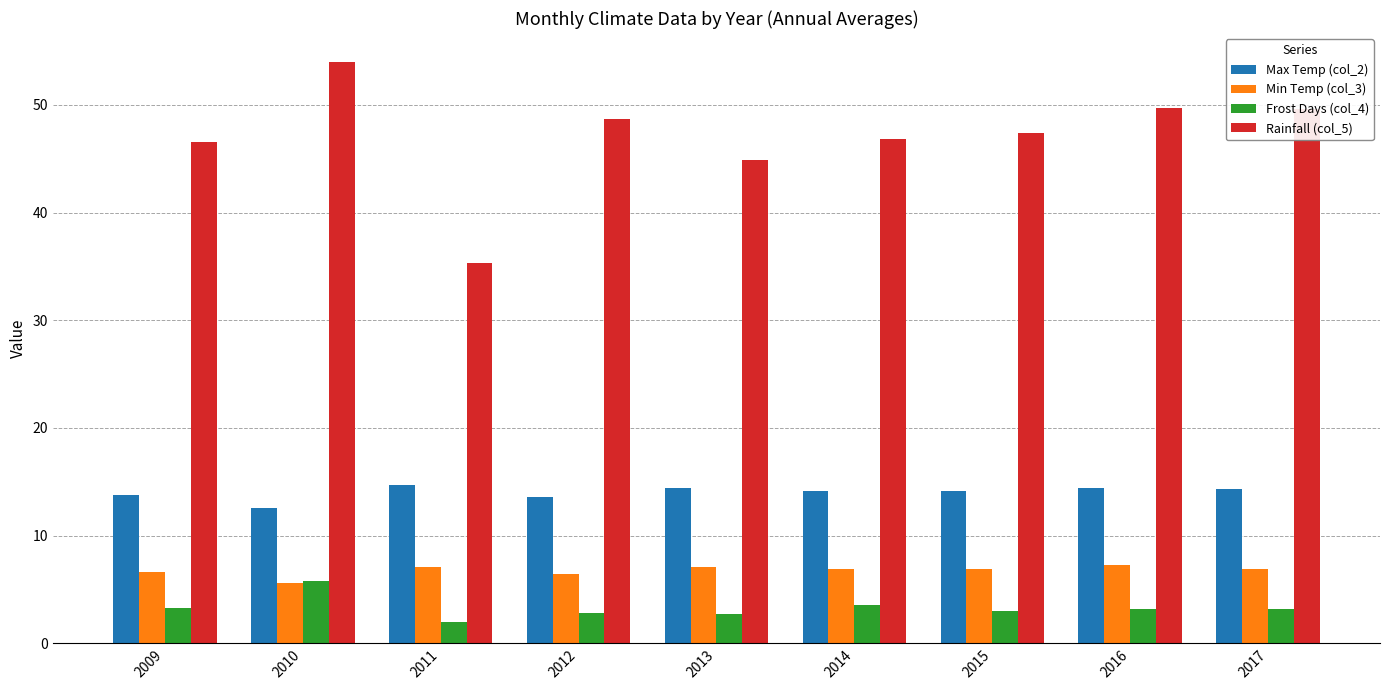

What is the difference between the highest and lowest values at 2010?

48.4